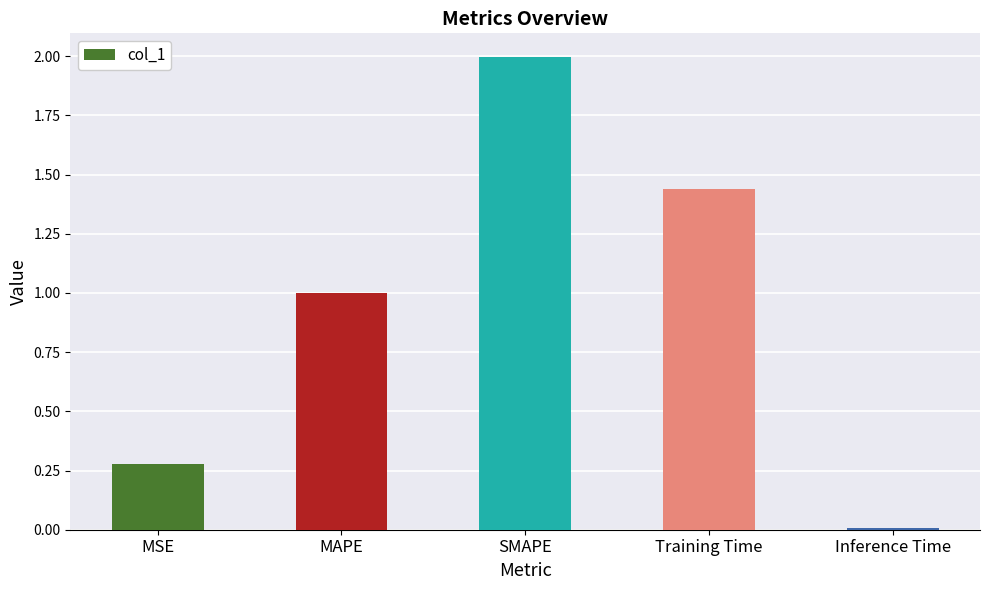

List the labels in order of value, largest first.

SMAPE, Training Time, MAPE, MSE, Inference Time